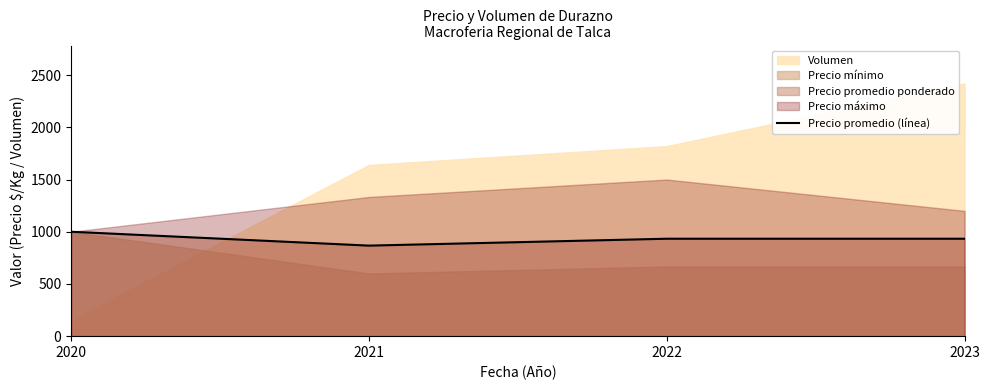

True or false: Precio promedio (línea) has more than 2 interior local peaks.

False